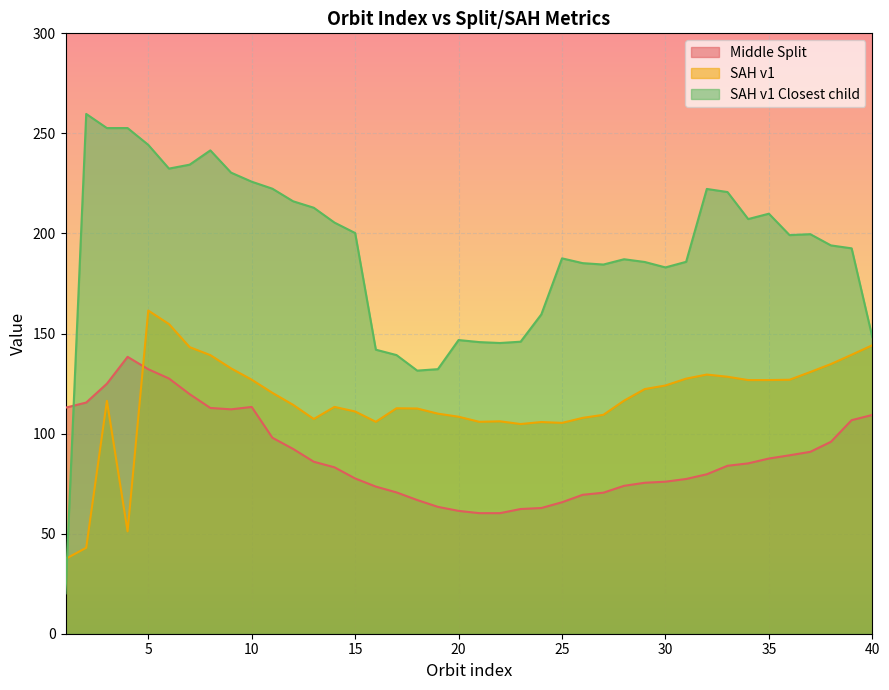

Which series has the largest total across all categories?

SAH v1 Closest child